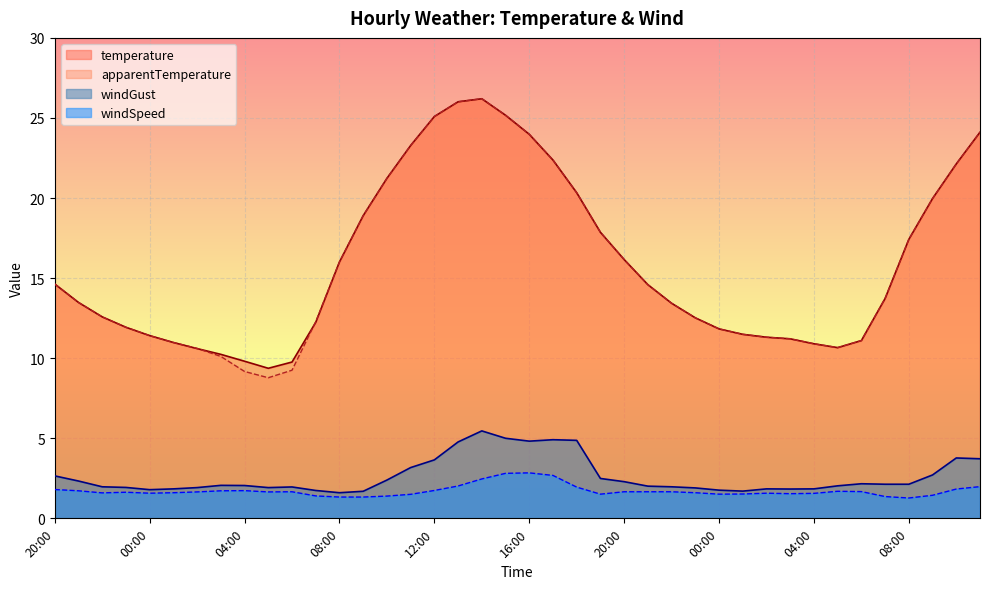

What is the difference between the apparentTemperature values at 06:00 and 01:00?

2.2